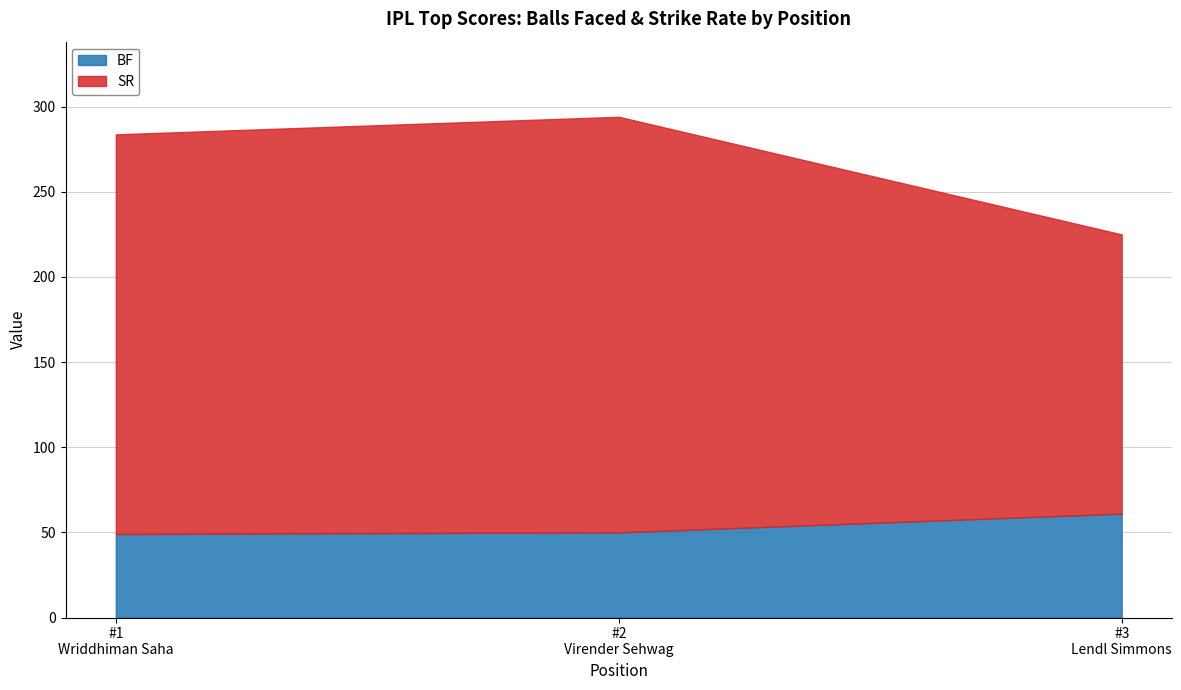

What is the sum of all SR values?

642.6